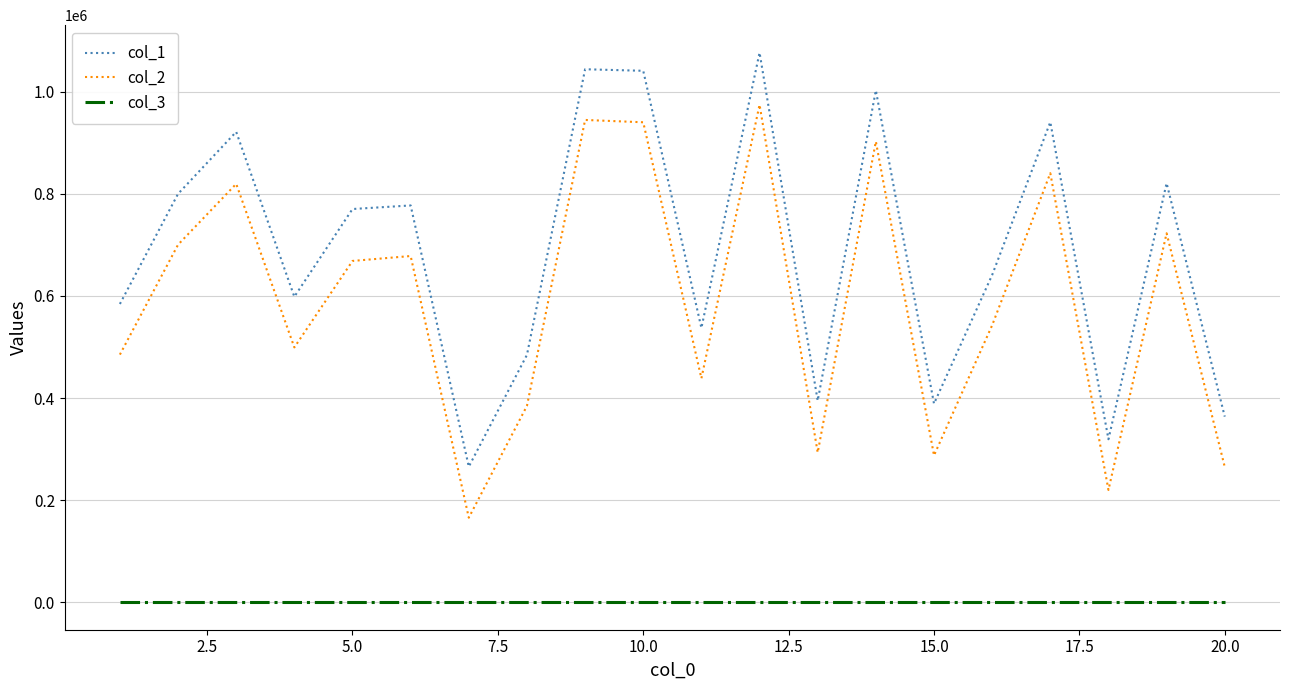

True or false: col_3 and col_1 cross at least once.

False